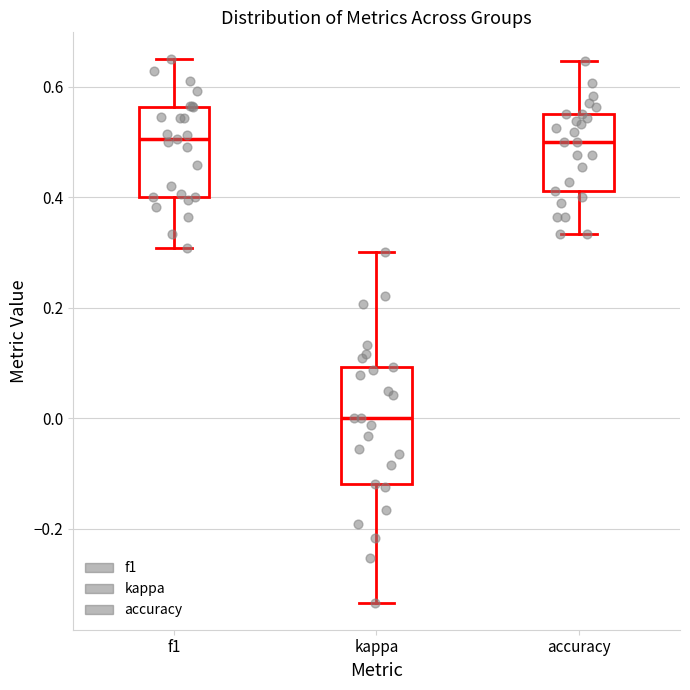

Where does the lower whisker of the box for f1 end on the y-axis? The values are not printed on the chart, so give them approximately, as read against the axis.

0.30